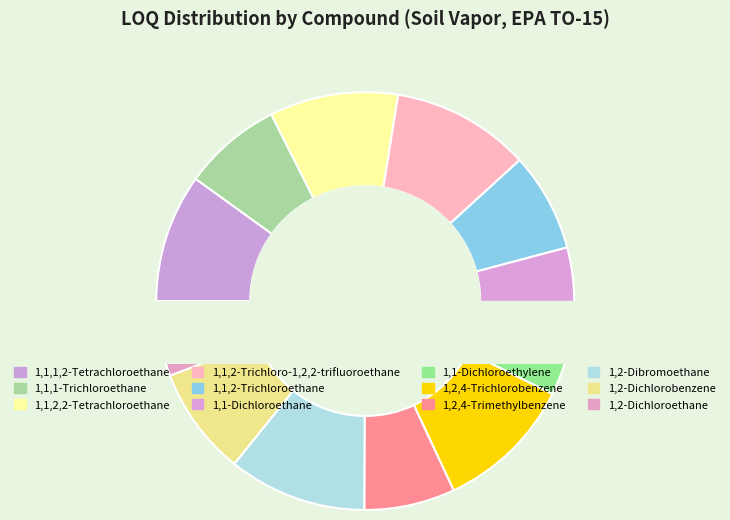

What portion of the pie excludes 1,1,2-Trichloroethane?

92.4%